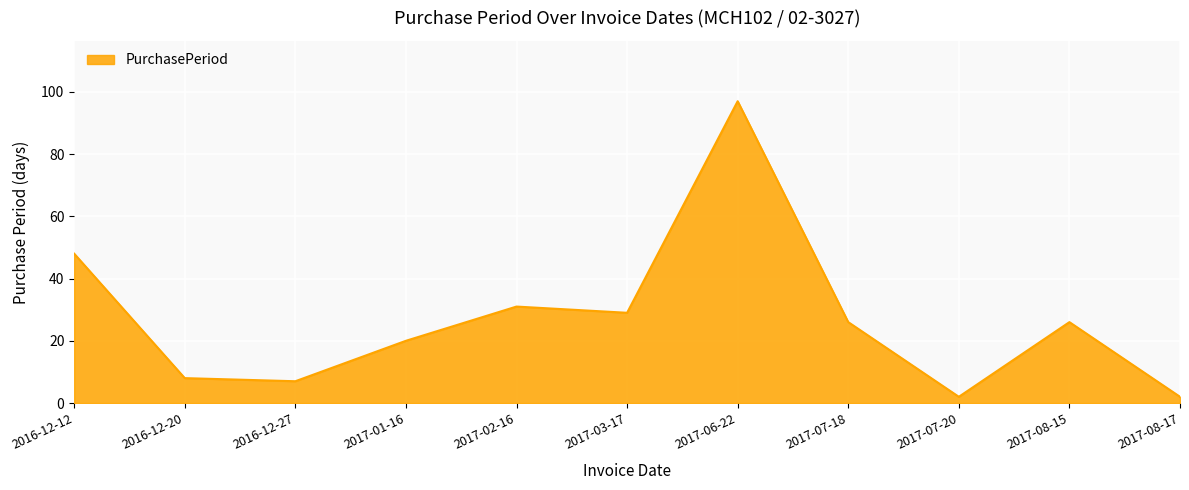

What is the approximate value at 2016-12-20, to the nearest 5?

10